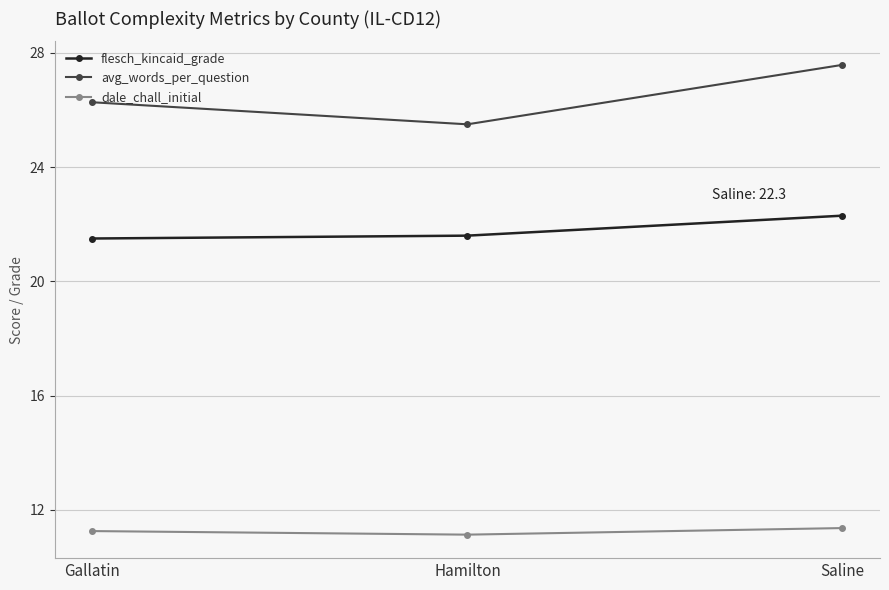

Rank the series by their average value, from highest to lowest.

avg_words_per_question, flesch_kincaid_grade, dale_chall_initial